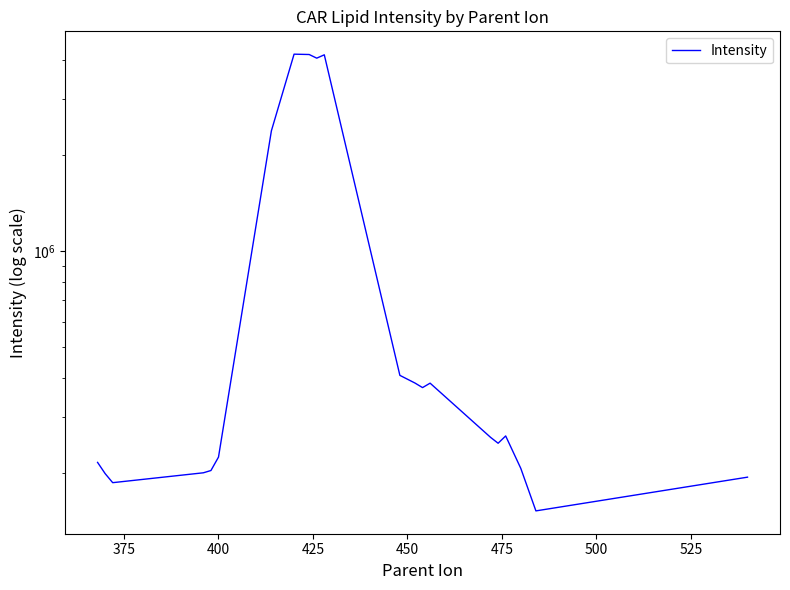

What is the difference between the maximum and second lowest values?

3973121.4